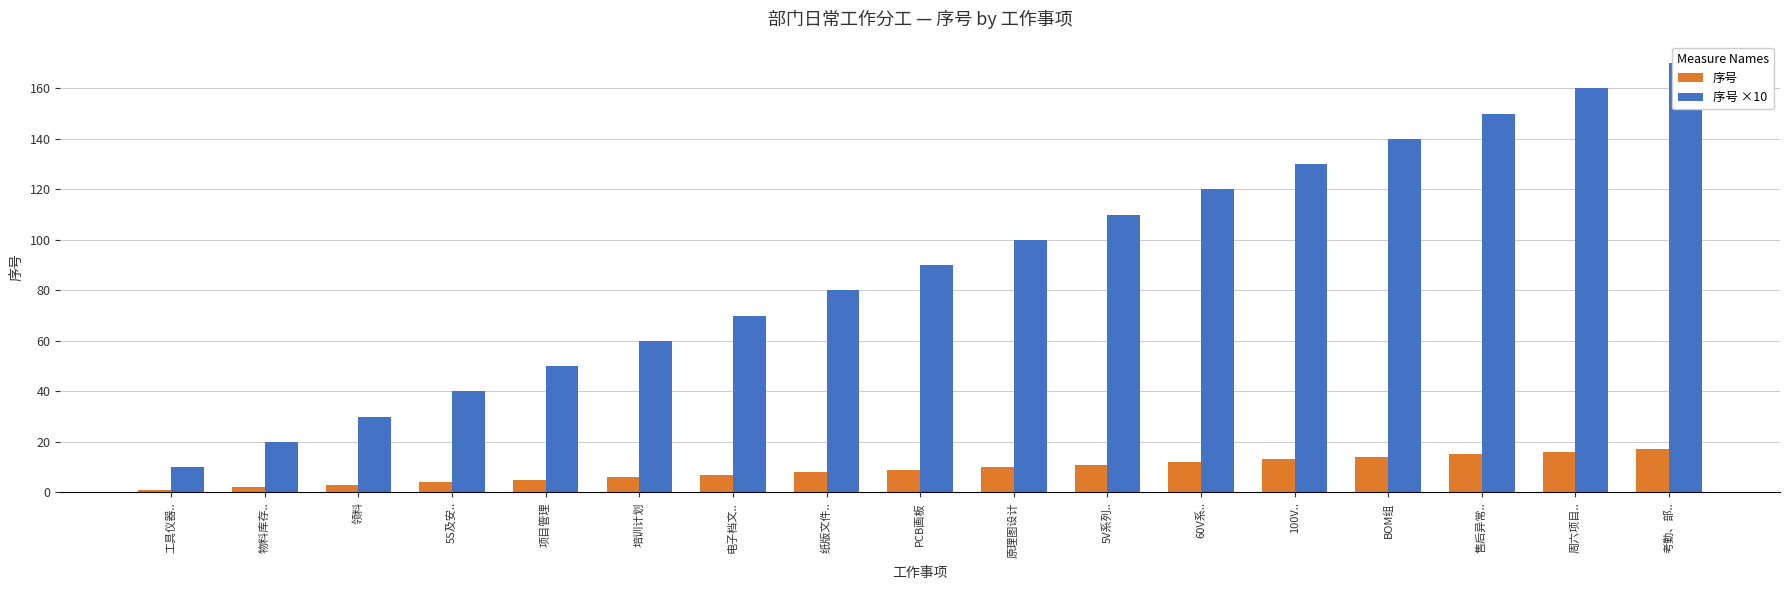

Are the bars horizontal?

No